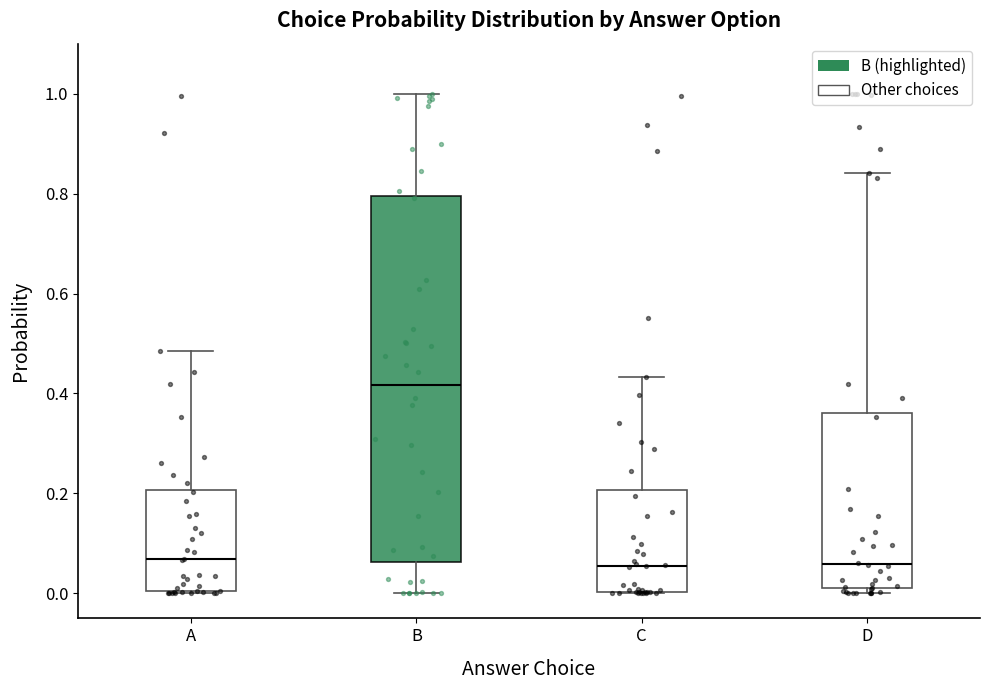

Which box has the highest median line?

B